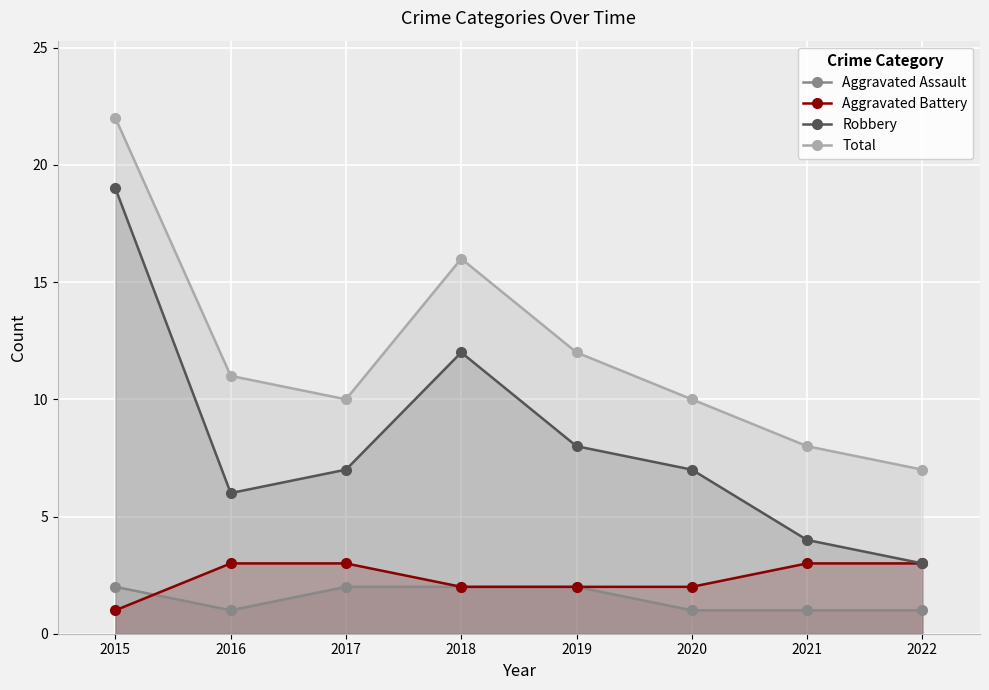

At 2016, list the series in order from largest to smallest.

Total, Robbery, Aggravated Battery, Aggravated Assault